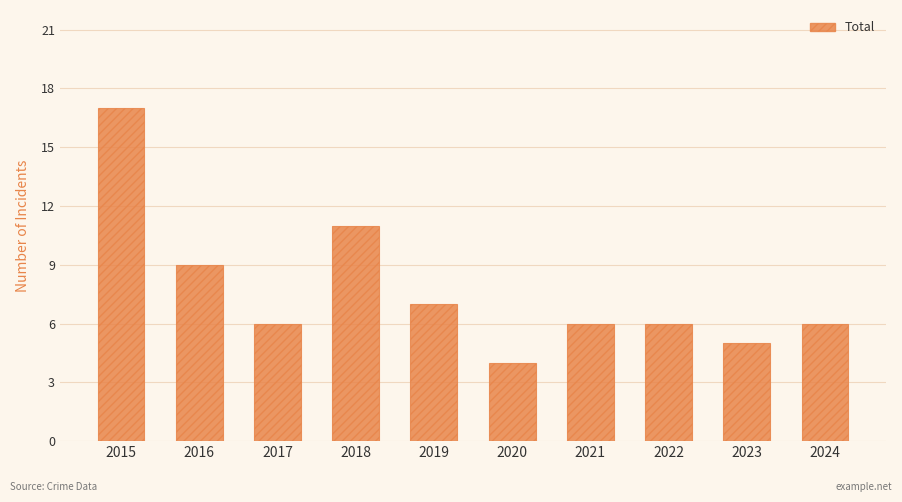

What is the value of the 10th bar from the left?

6